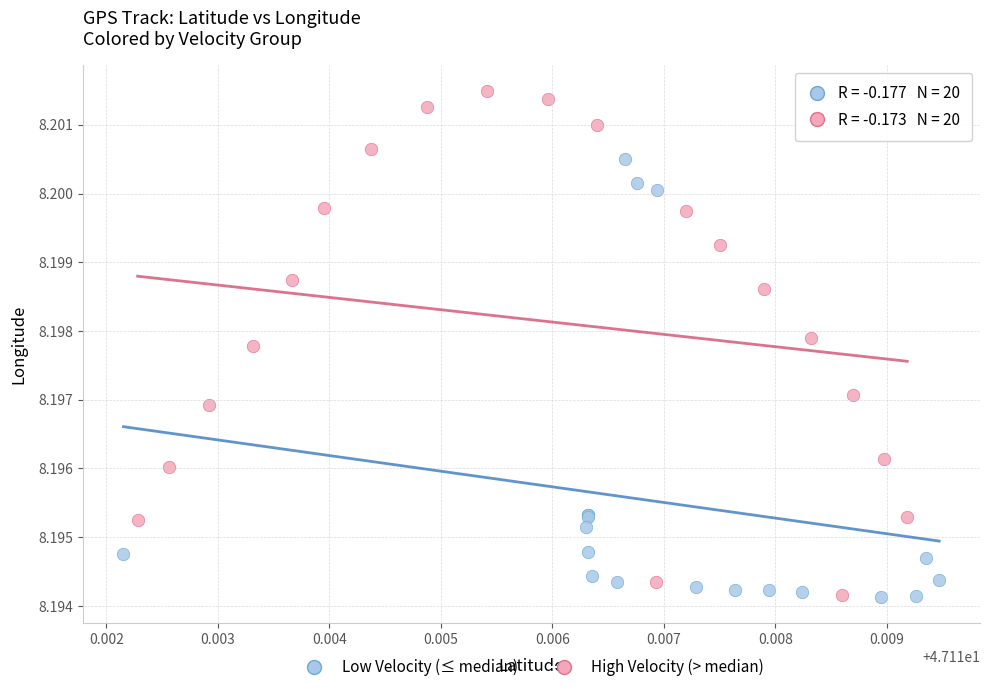

Which series has the largest Y range (max minus min)?

High Velocity (> median)